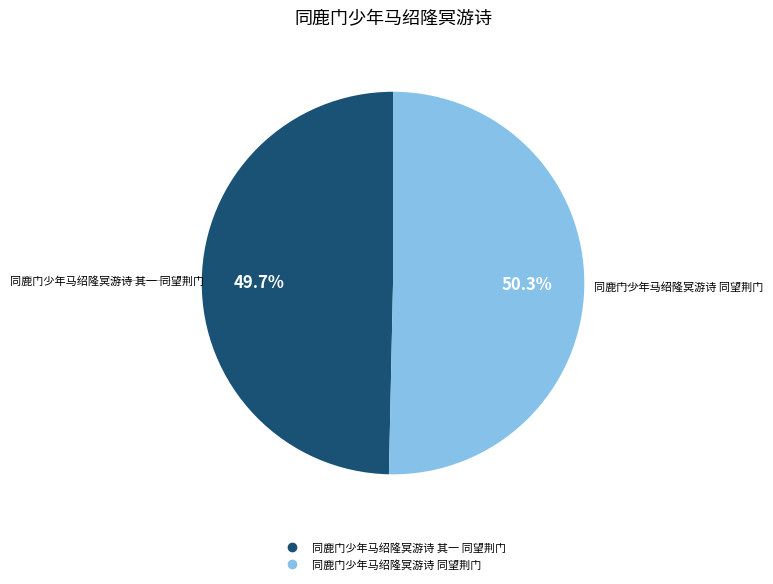

Which category has the smallest portion of the pie?

同鹿门少年马绍隆冥游诗 其一 同望荆门